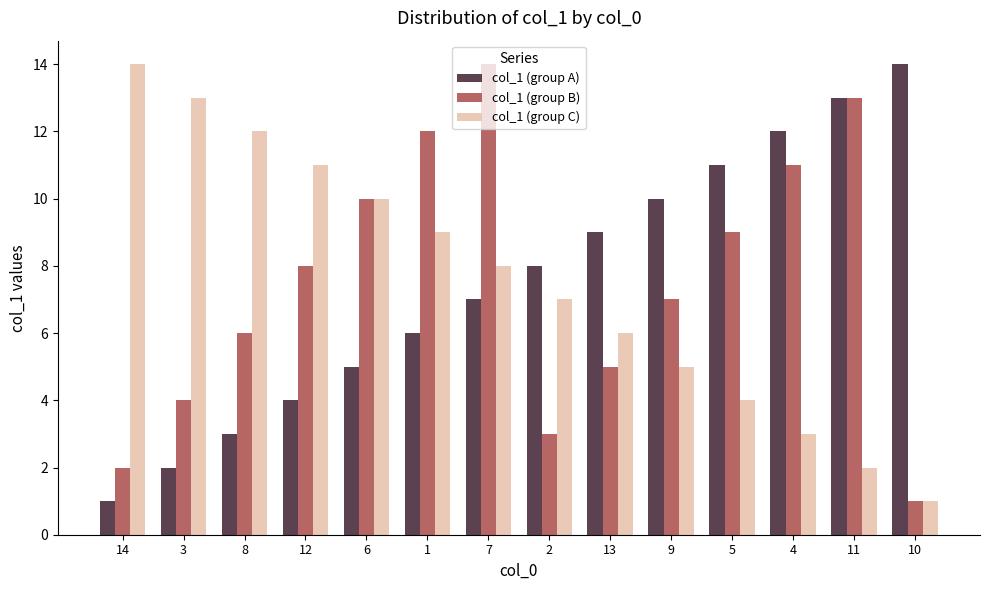

What position from the left is 5?

11